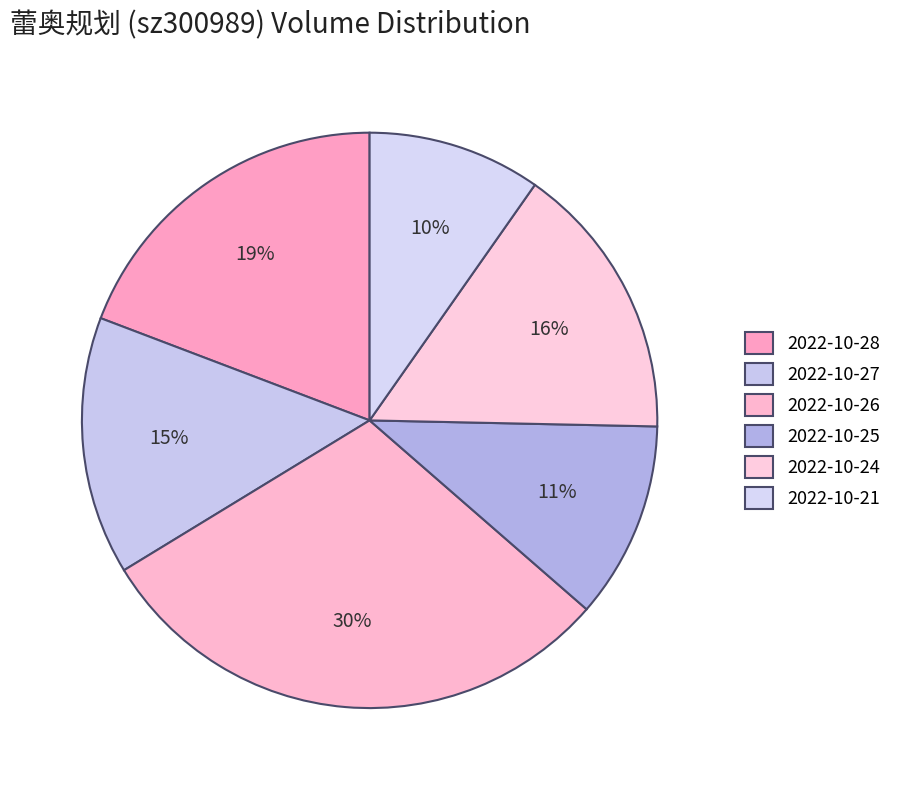

How many segments does this pie chart have?

6